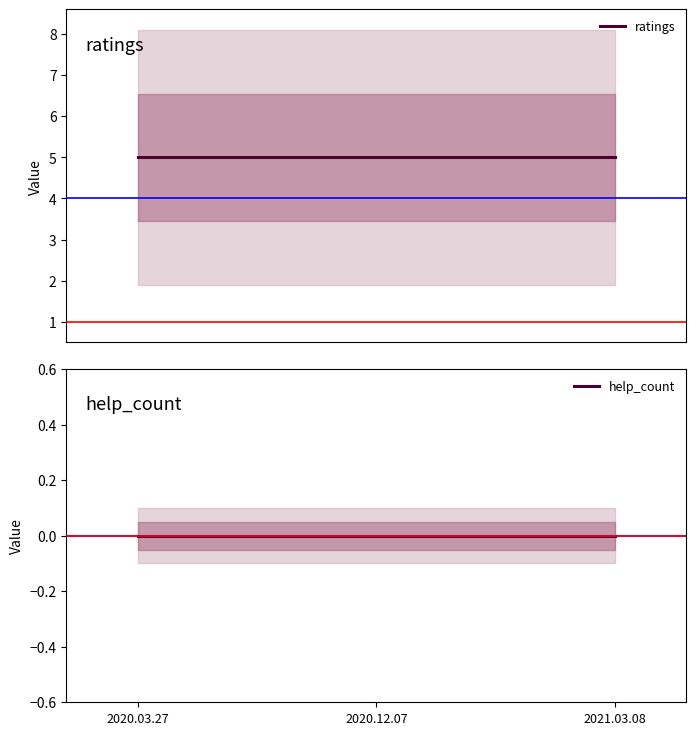

What is the label of the 2nd point from the left?

2020.12.07